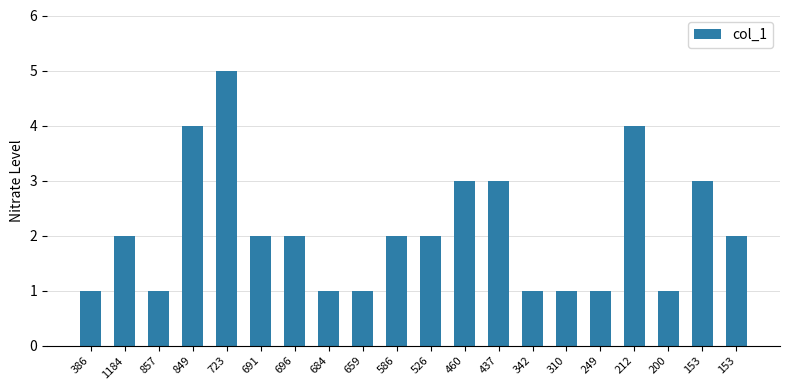

How many distinct data groups are displayed?

1